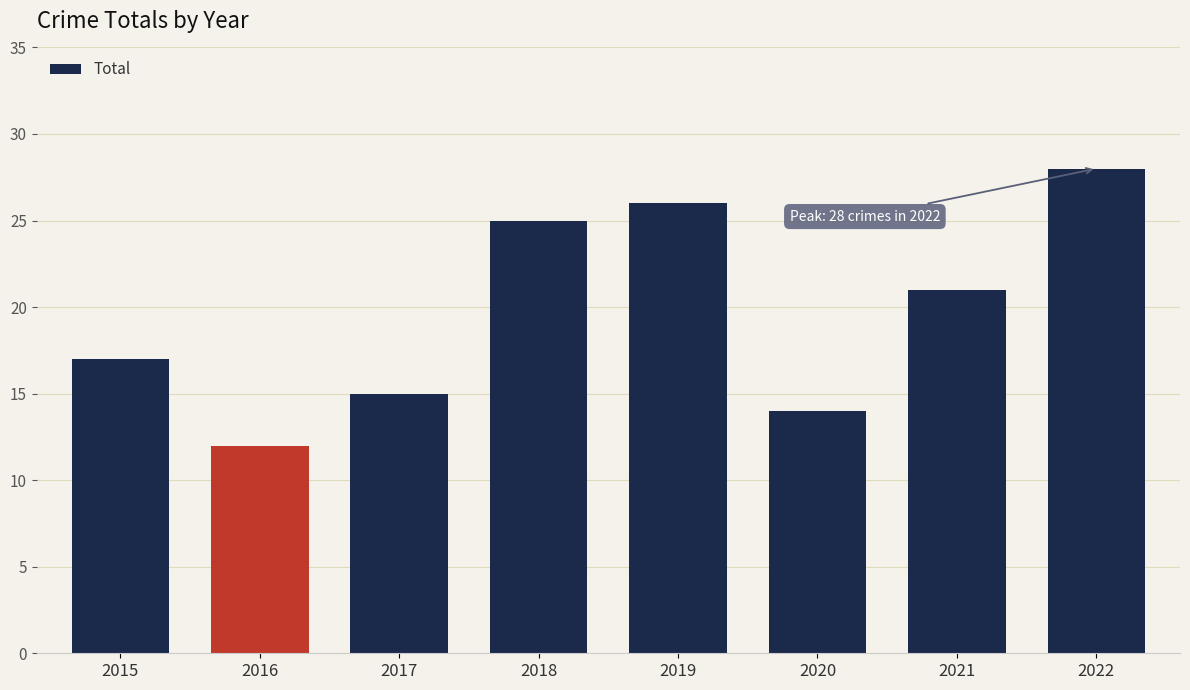

Reading left to right, what are all the values shown in this chart?

17	12	15	25	26	14	21	28